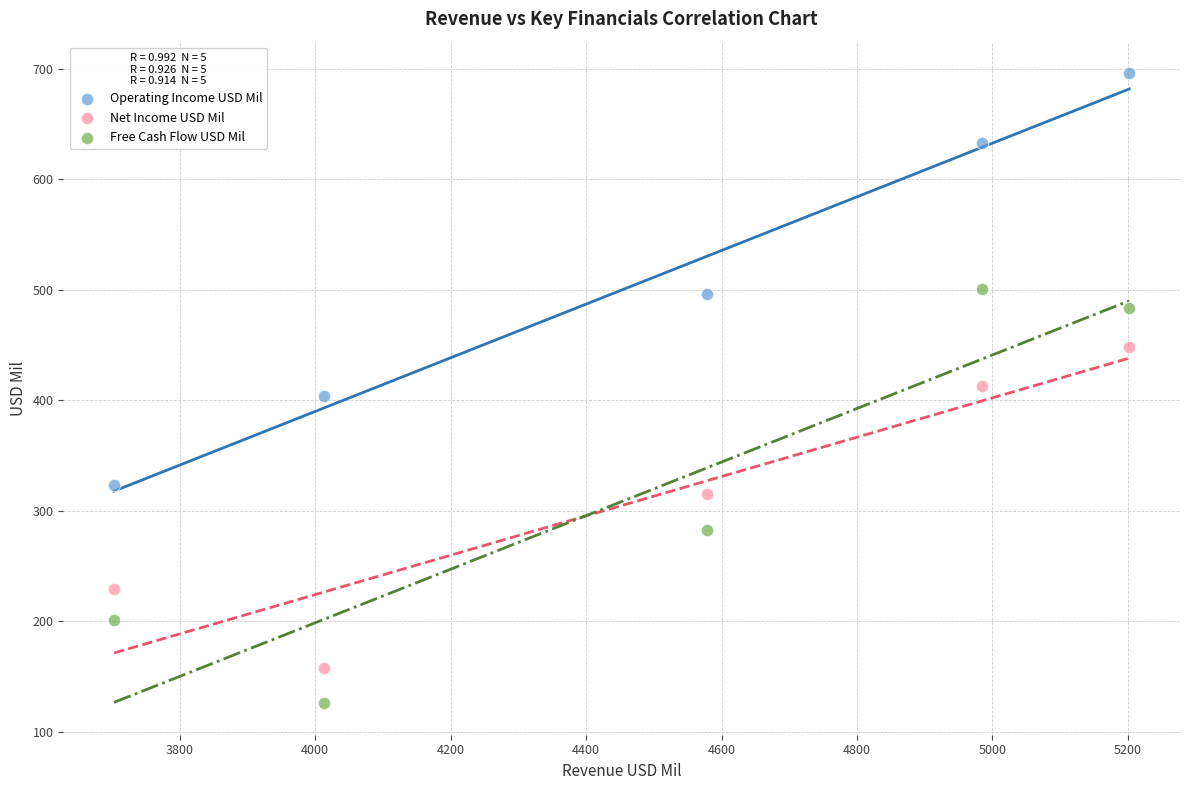

In the Net Income USD Mil series, what Y value is closest to 303?

315